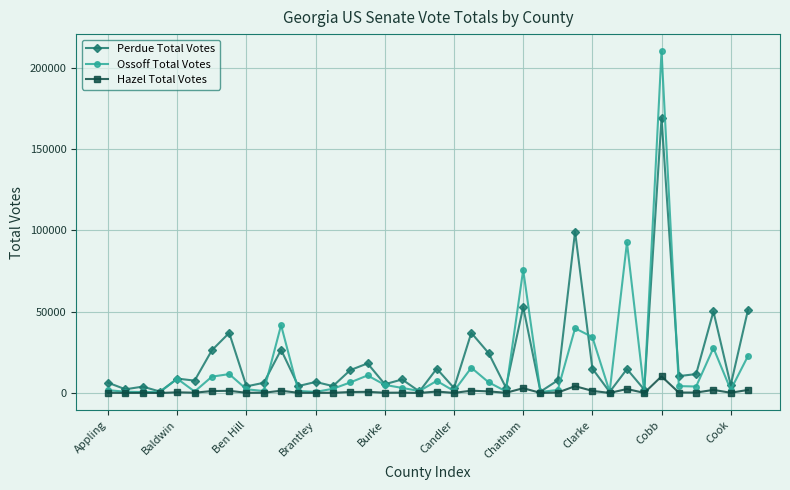

True or false: Ossoff Total Votes has more than 0 points higher than both neighbors.

True